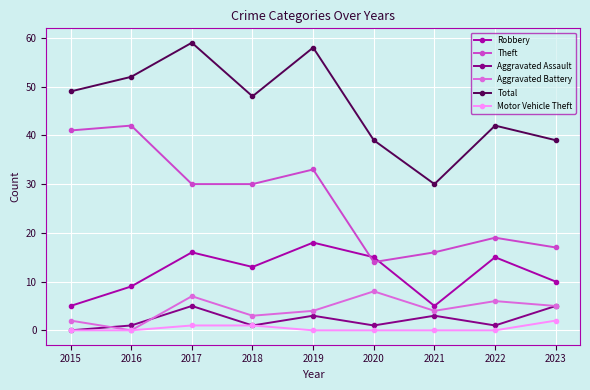

In Robbery, how many points are higher than both neighbors (excluding endpoints)?

3